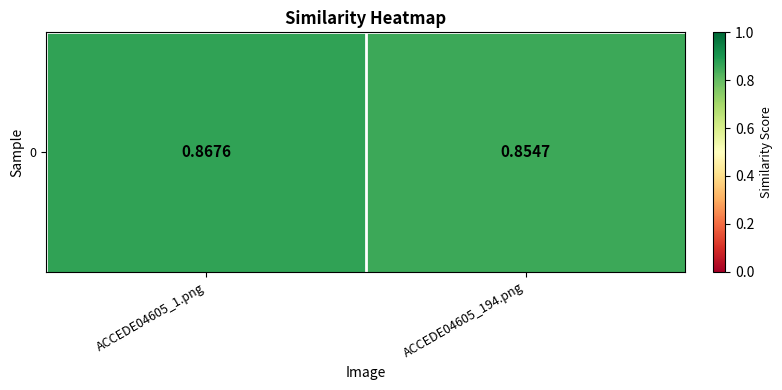

What value does the data have at ACCEDE04605_1.png?

0.9